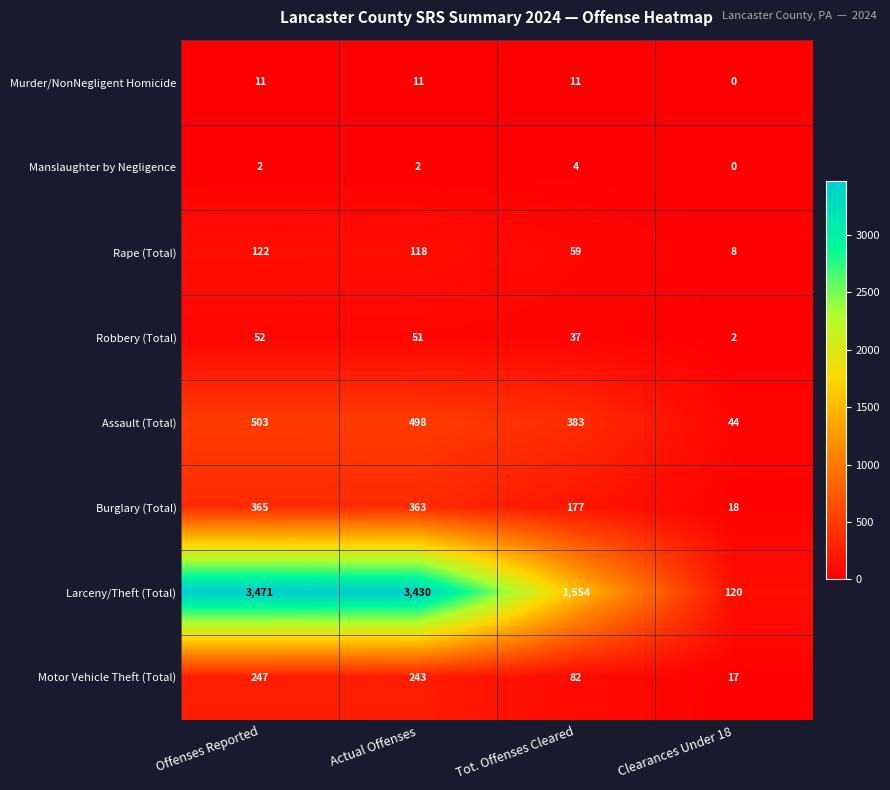

What value does the Murder/NonNegligent Homicide series have at Tot. Offenses Cleared, to the nearest 10?

10